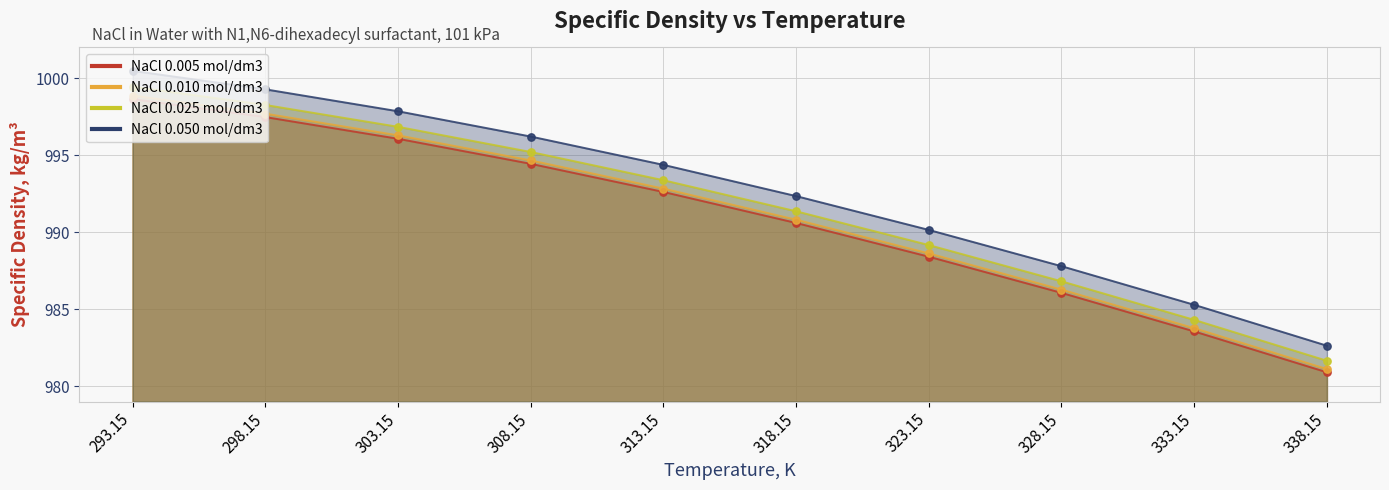

Which series has the largest Y range (max minus min)?

NaCl 0.050 mol/dm3